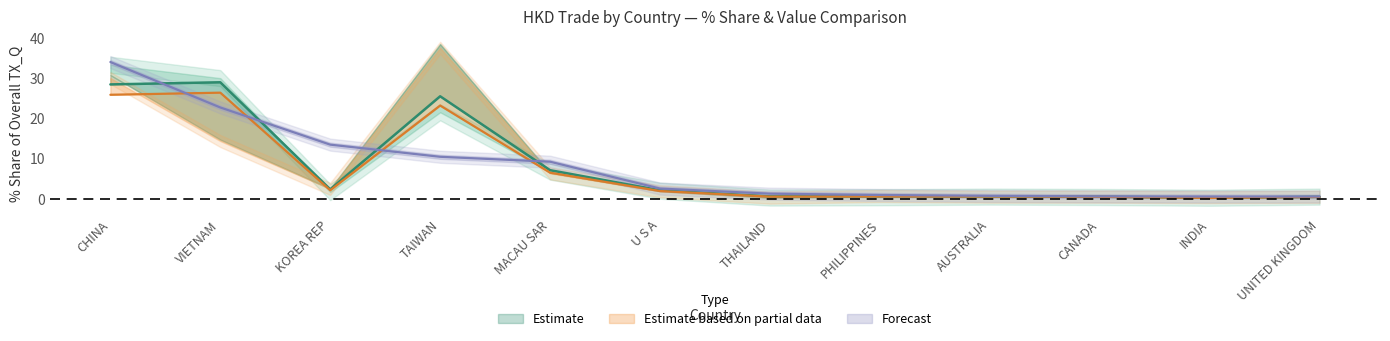

What position from the left is UNITED KINGDOM?

12